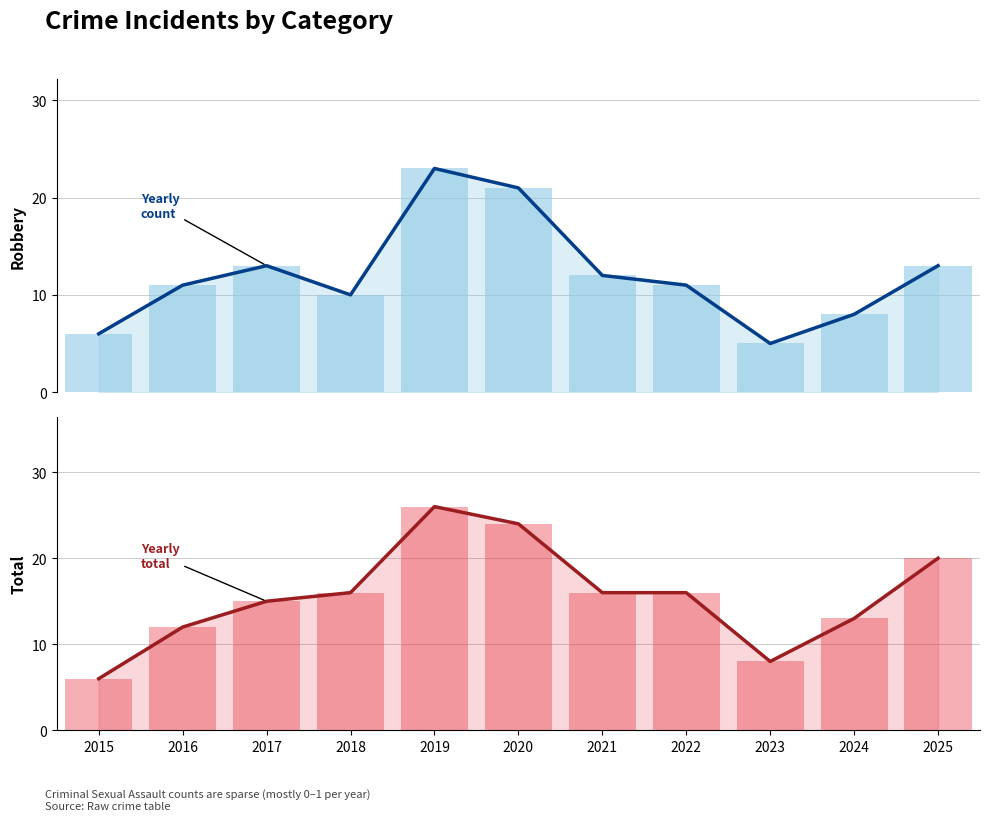

Which category has the lowest value in the Total (counts) series?

2015